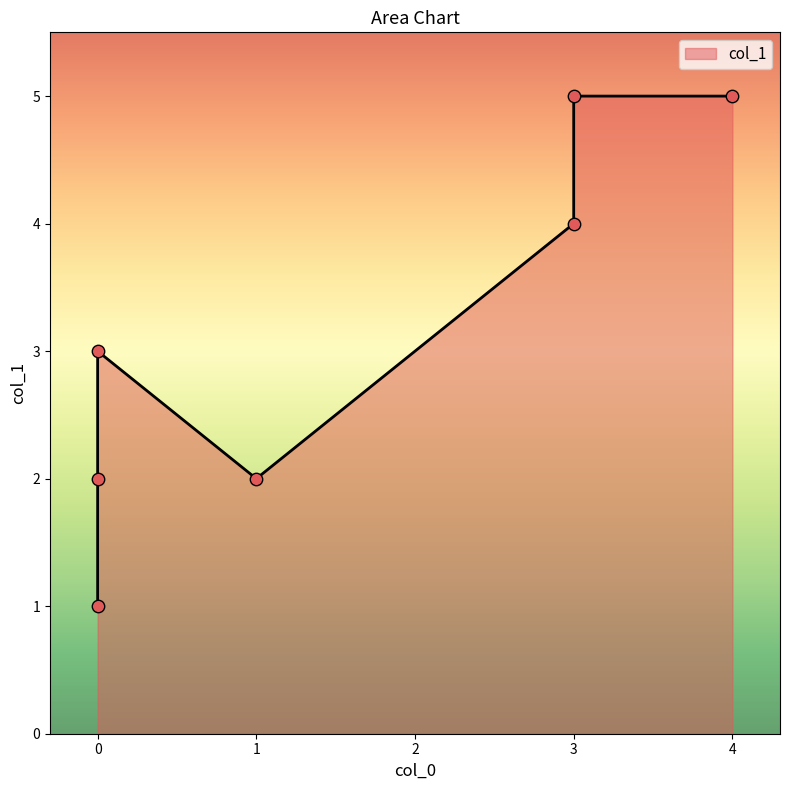

What is the change in value from 0 to 3?

+4